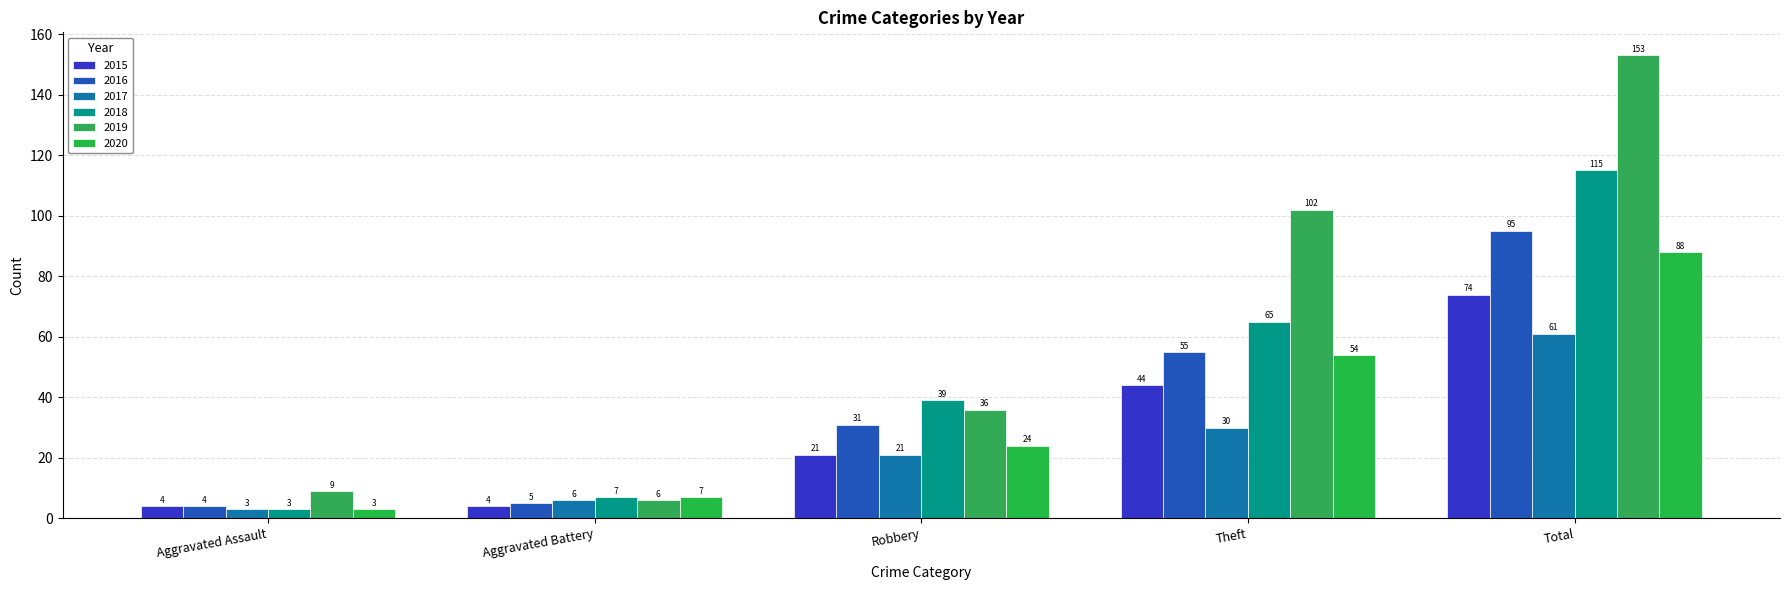

Is the value of 2015 at Total greater than the value of 2018 at Robbery?

Yes